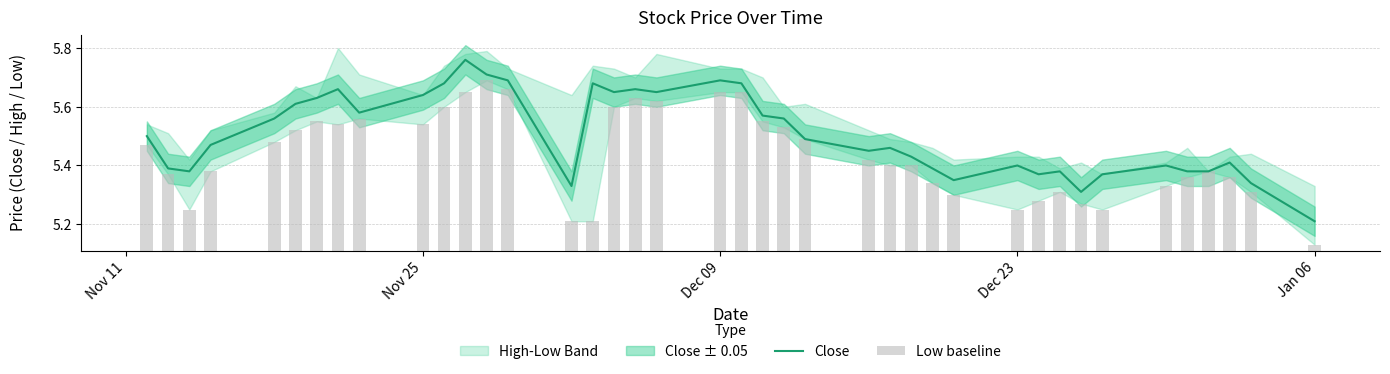

At which label is Close closest to 5?

Jan 06